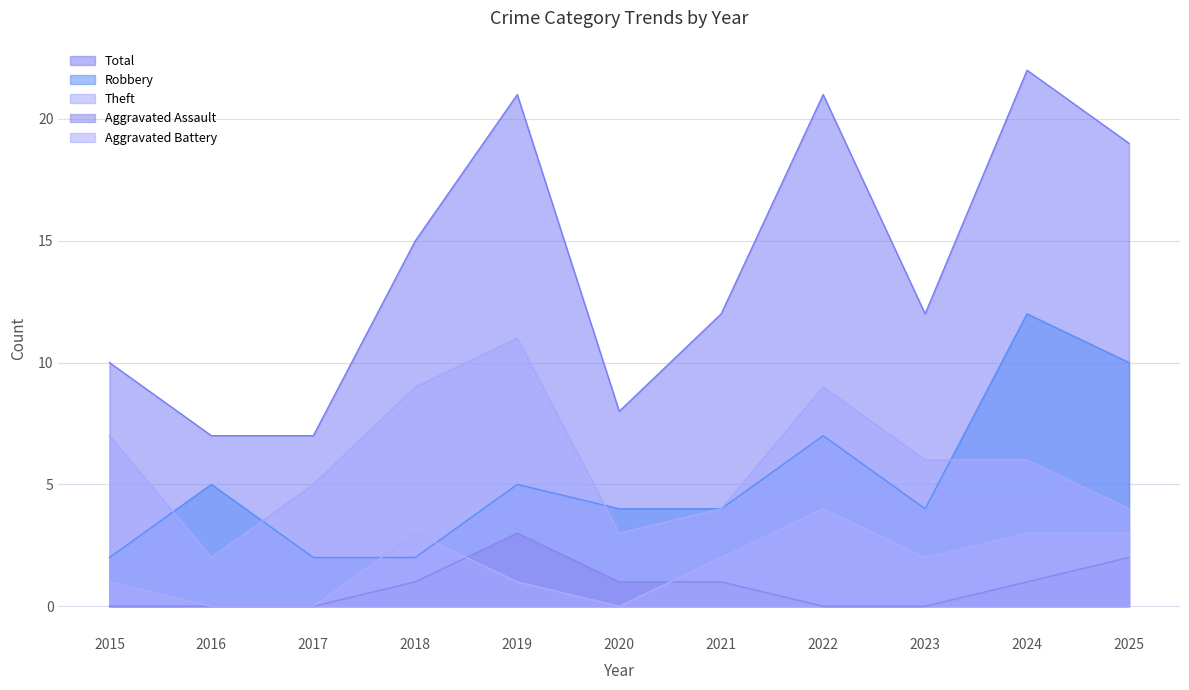

List the labels in order of Theft value, smallest first.

2016, 2020, 2021, 2025, 2017, 2023, 2024, 2015, 2018, 2022, 2019